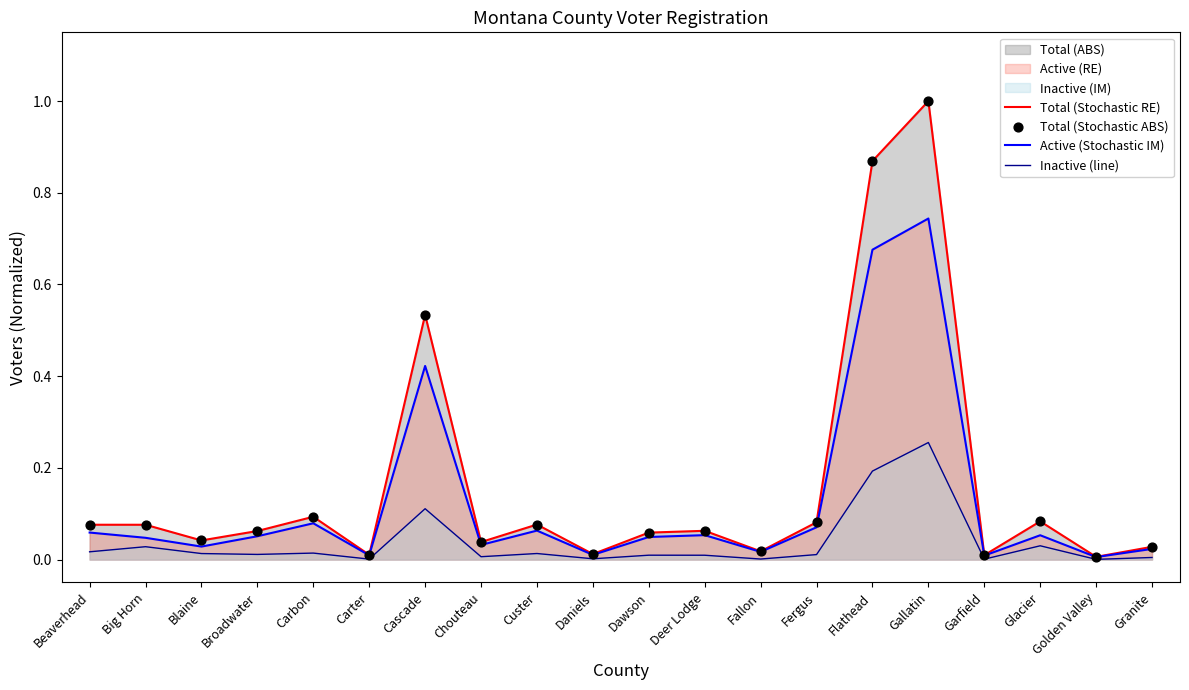

What position from the left is Flathead?

15